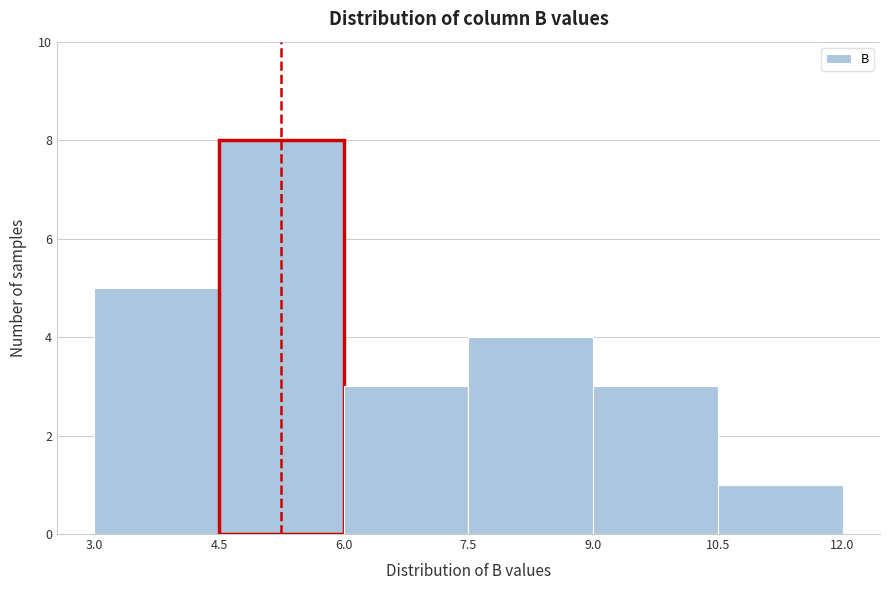

Reading left to right, list every bar in this chart as the range it spans on the x-axis followed by its height. The values are not printed on the chart, so give them approximately, as read against the axis.

3.0 to 4.5: 5
4.5 to 6.0: 8
6.0 to 7.5: 3
7.5 to 9.0: 4
9.0 to 10.5: 3
10.5 to 12.0: 1